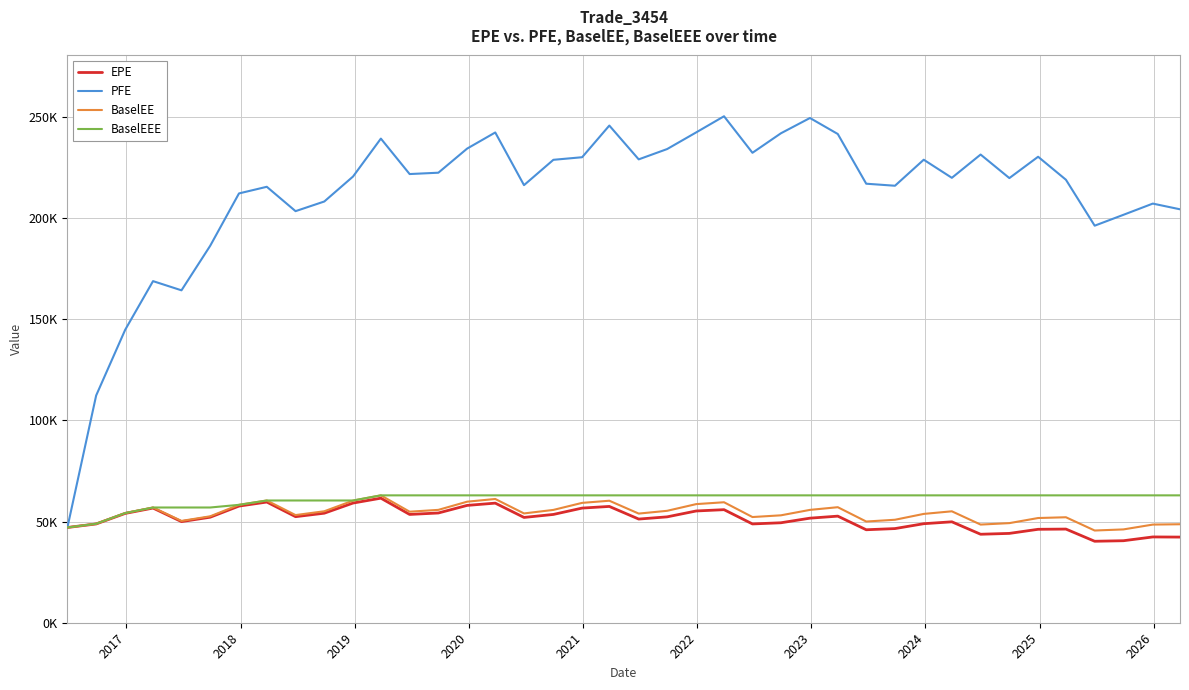

What are all the series names shown in the legend?

EPE, PFE, BaselEE, BaselEEE